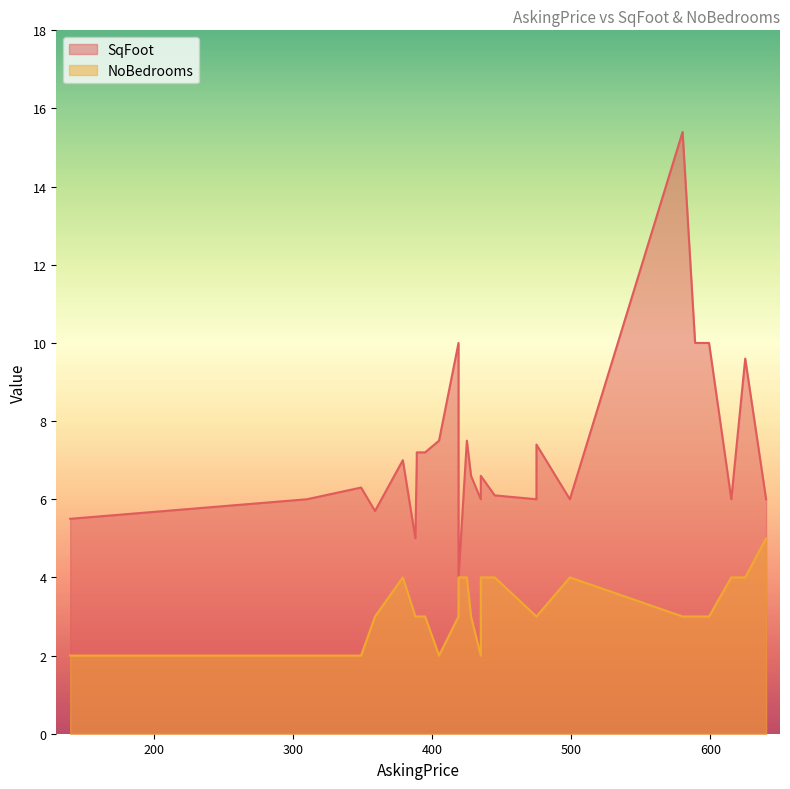

True or false: SqFoot and NoBedrooms intersect in this chart.

False